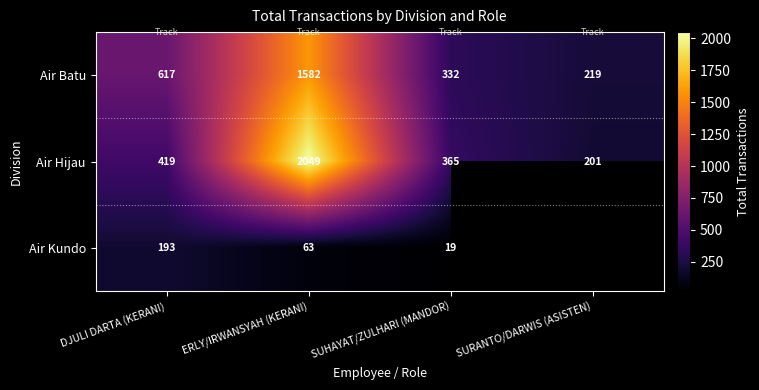

The value of Air Kundo at DJULI DARTA (KERANI) is 290.0. True or false?

False